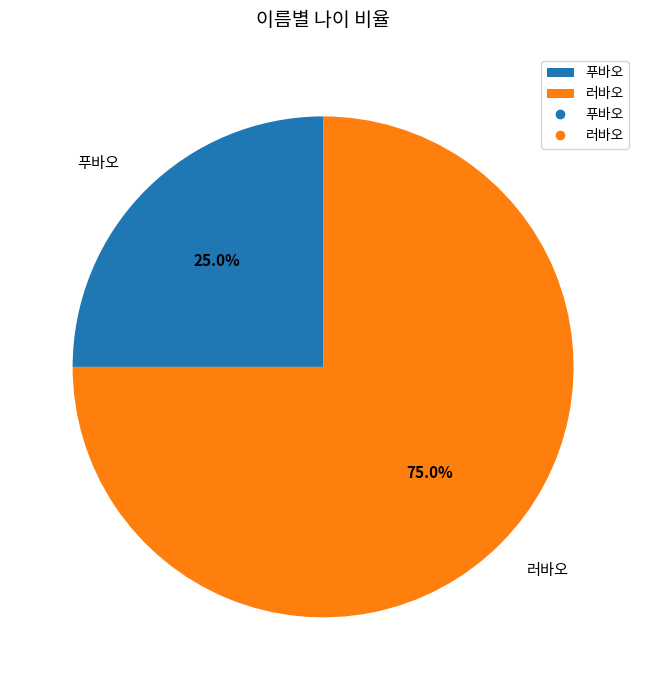

How much of the chart is everything except 러바오?

25.0%